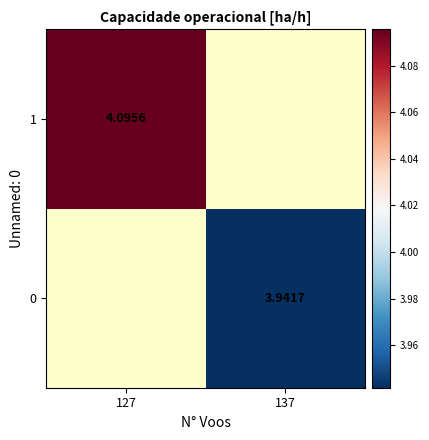

What is the minimum value shown in the chart?

3.9